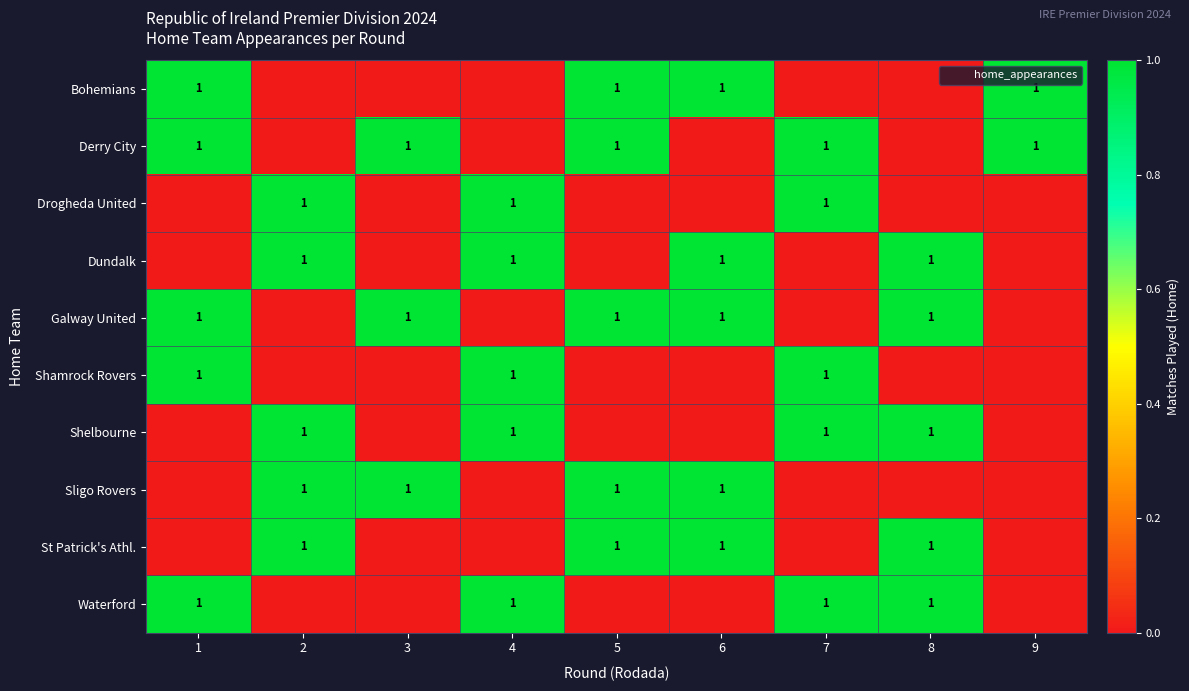

True or false: Shamrock Rovers has a value of 1 at 7.

True